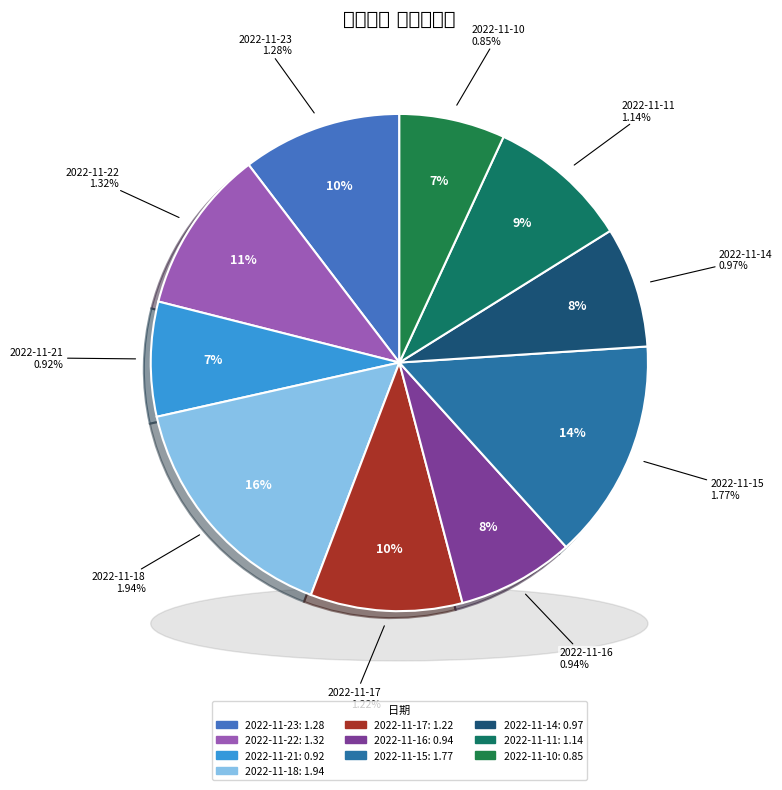

How many segments does this pie chart have?

10